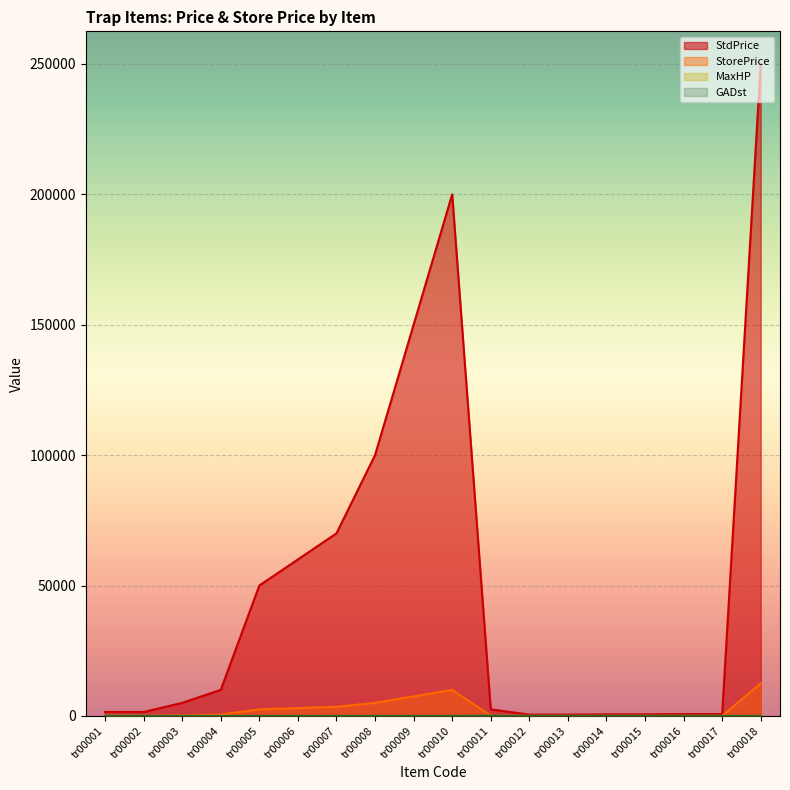

Is the value of StorePrice at tr00002 greater than the value of StdPrice at tr00004?

No